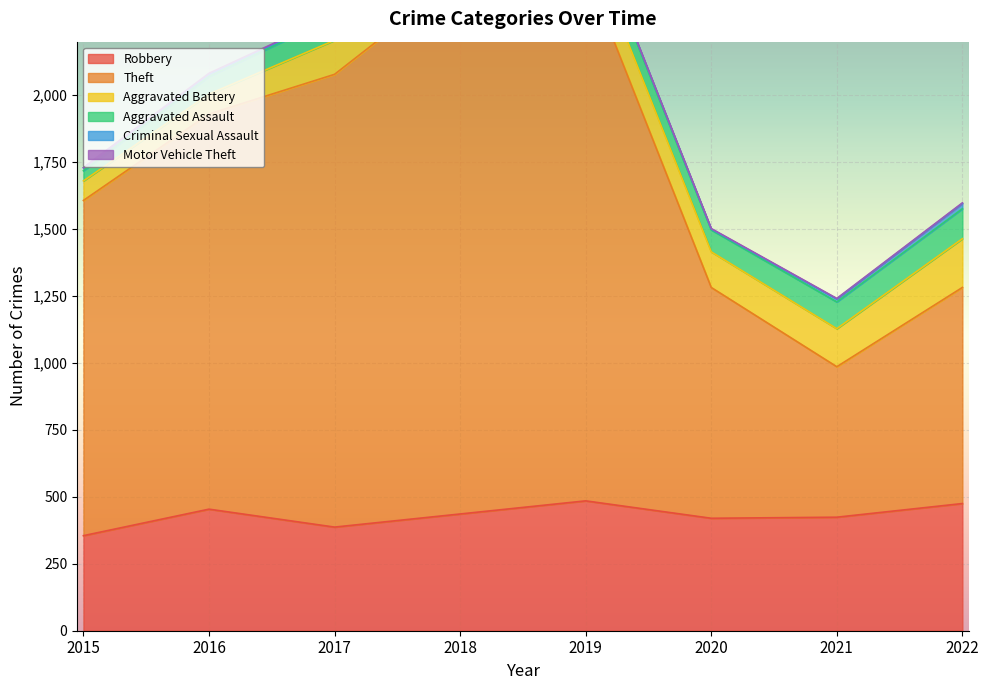

What is the smallest value displayed?

1